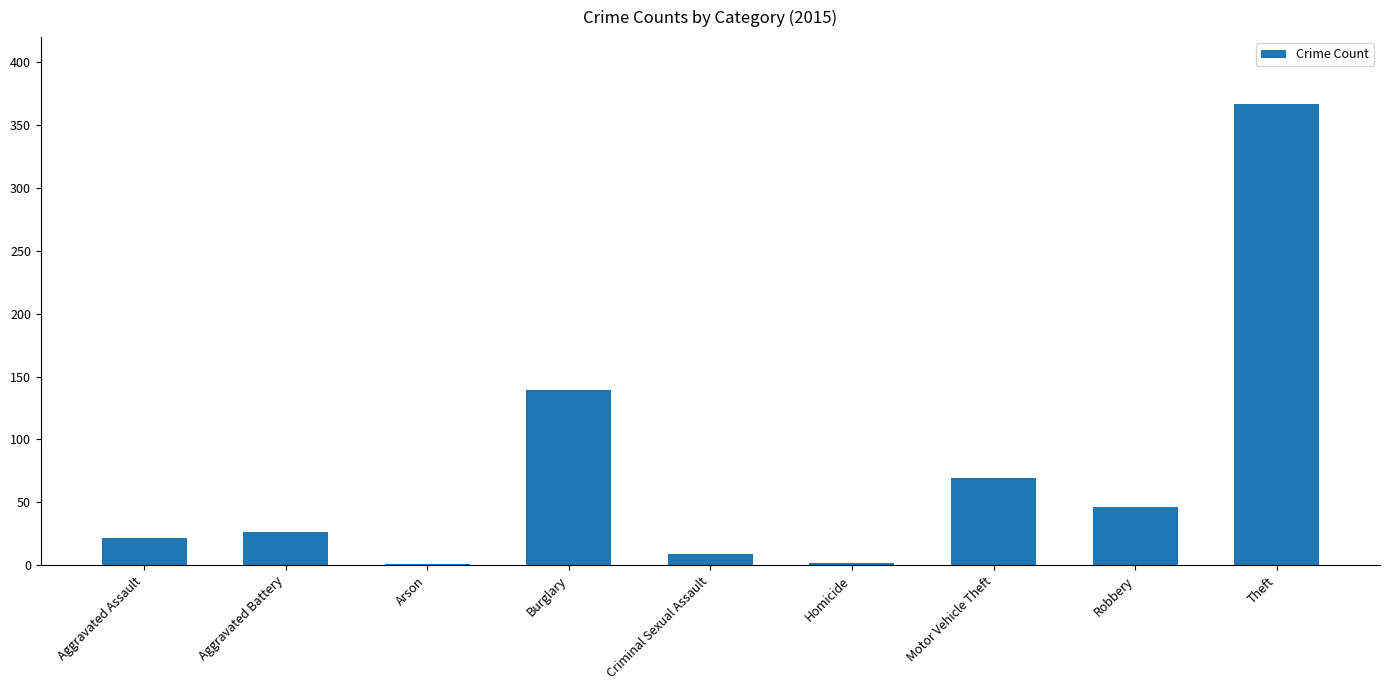

What is the average value?

76